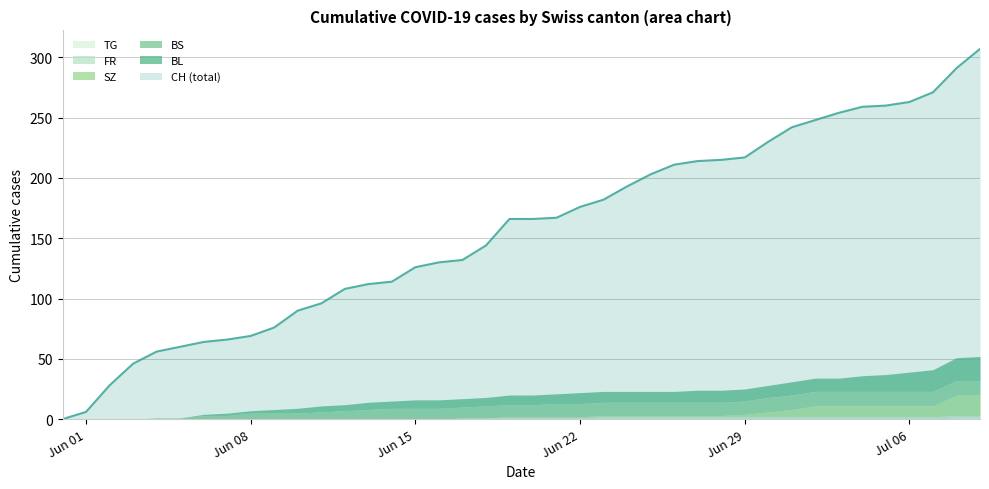

What is the total value across all series at 28?

239